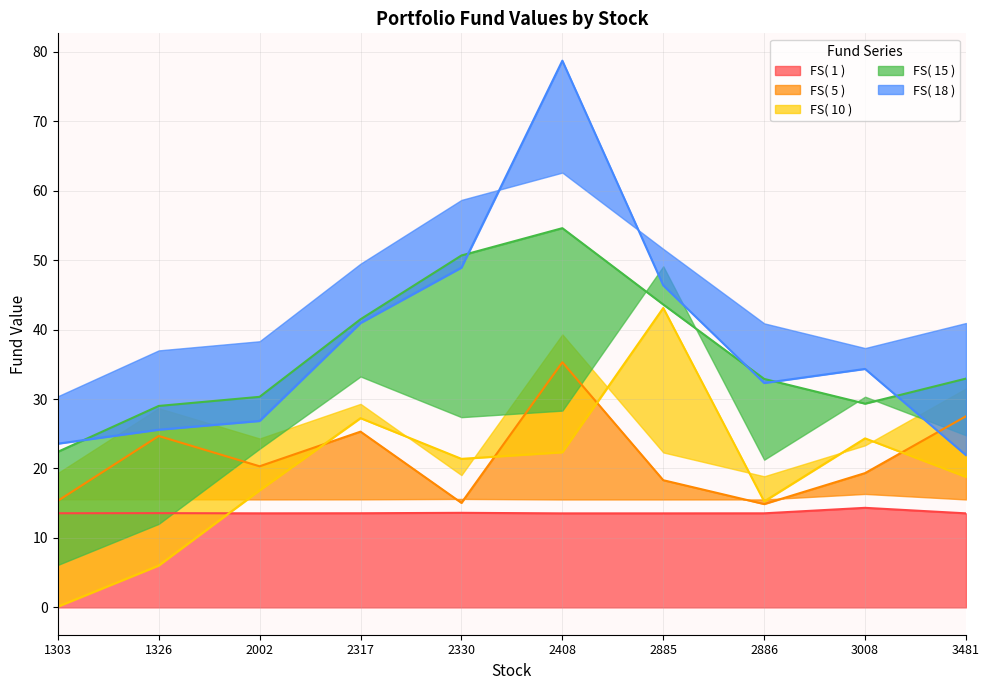

The value of FS( 15 ) at 1303 is 22.4. True or false?

True